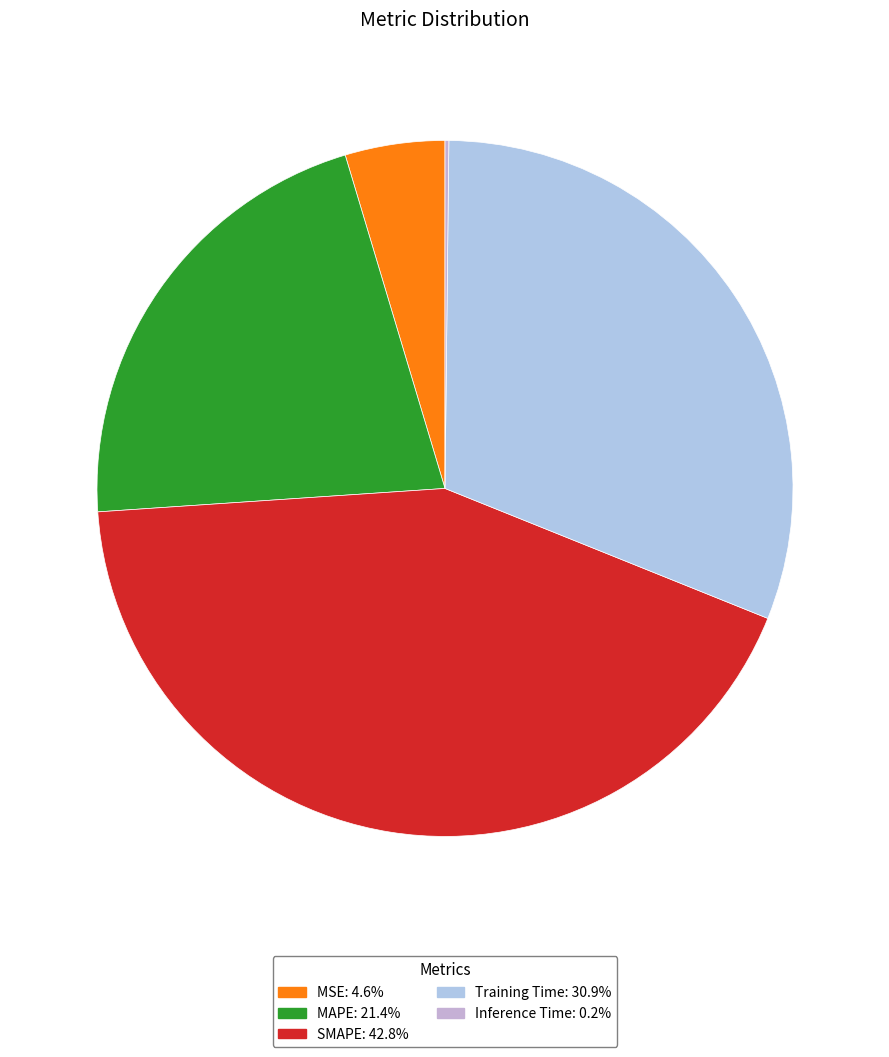

Is Inference Time the majority of the pie?

No